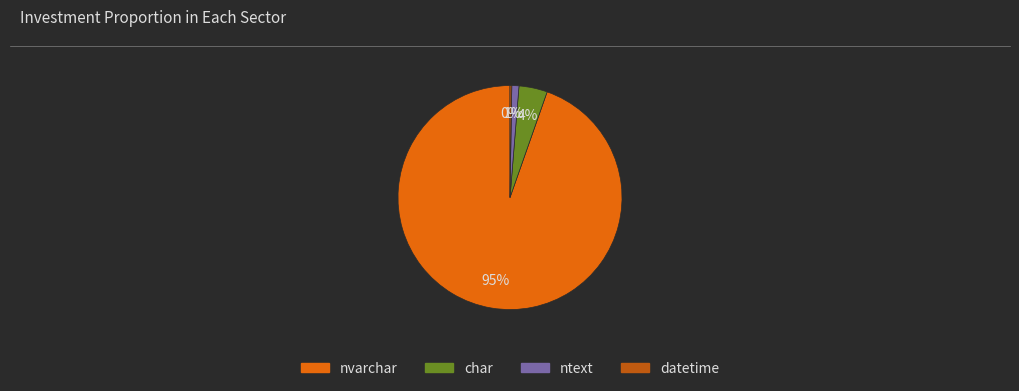

Is there a majority slice in this chart?

Yes